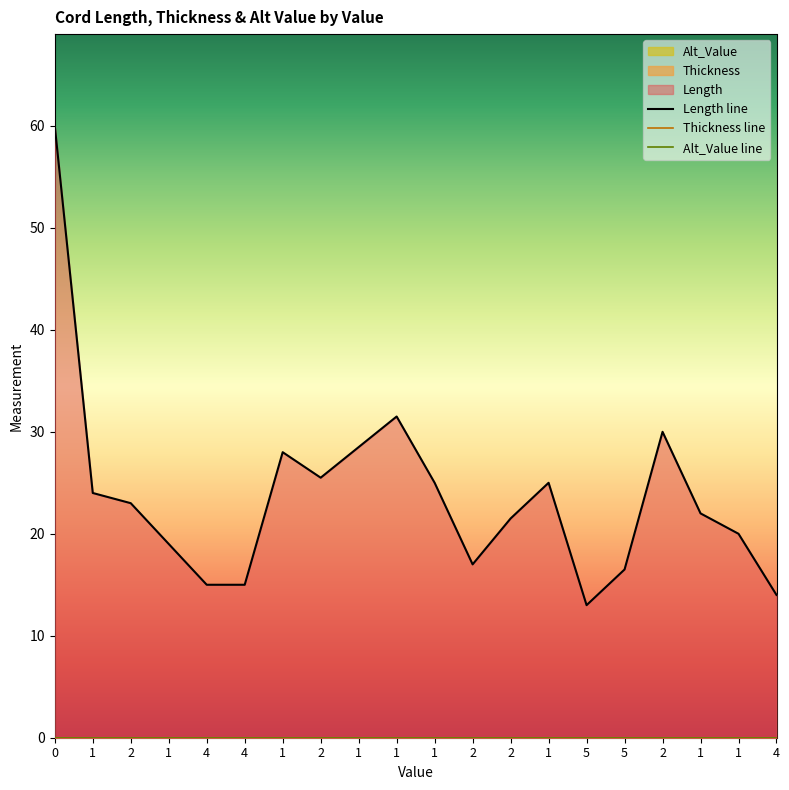

At which label does Length reach its minimum?

5